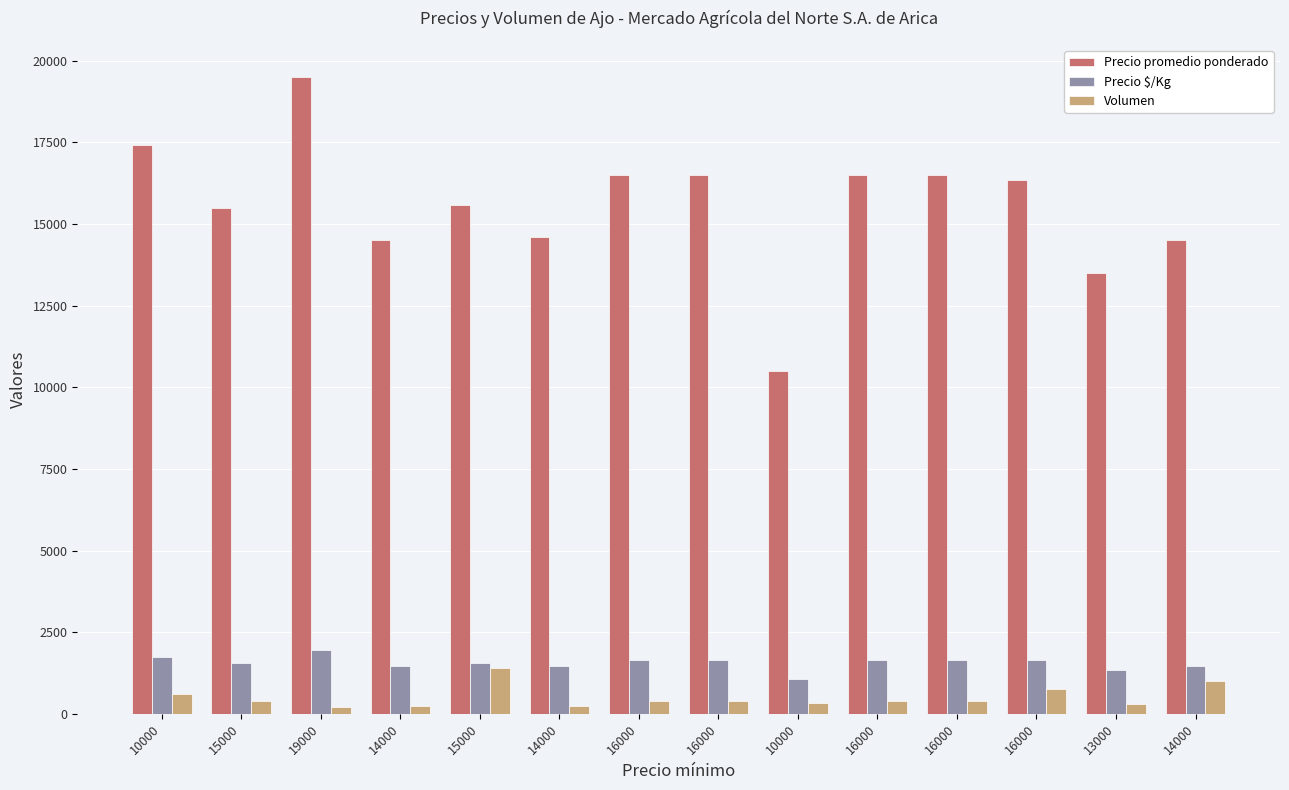

What are all the series names shown in the legend?

Precio promedio ponderado, Precio $/Kg, Volumen